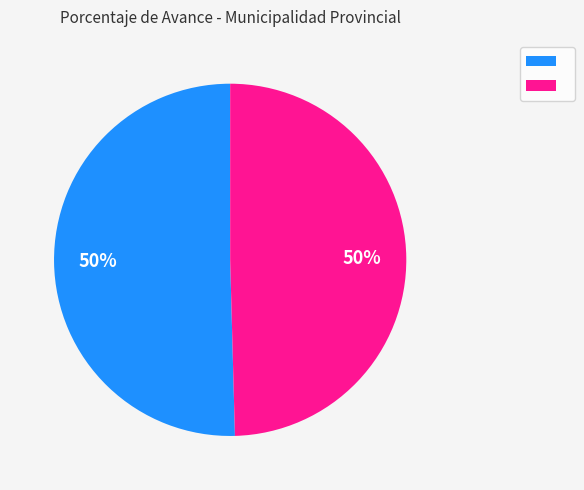

To the nearest percent, what is the average slice percentage?

50%